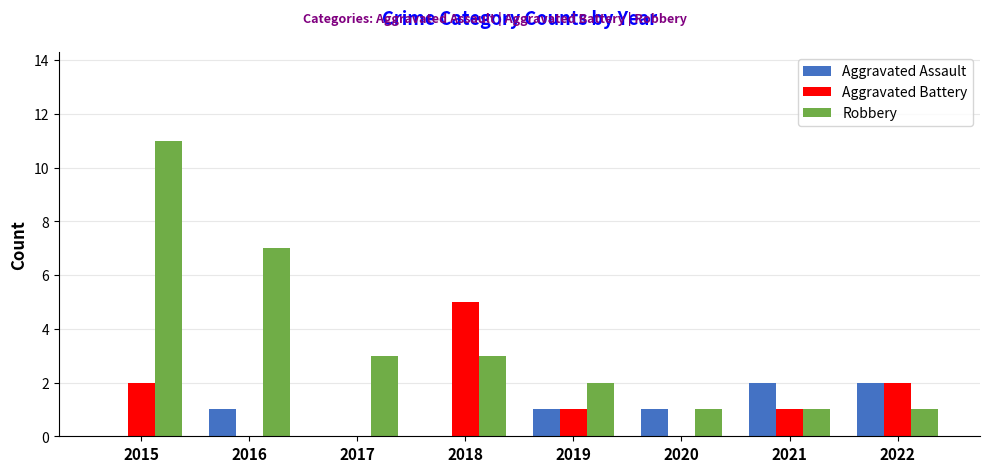

Is the value of Aggravated Battery at 2020 greater than the value of Robbery at 2015?

No